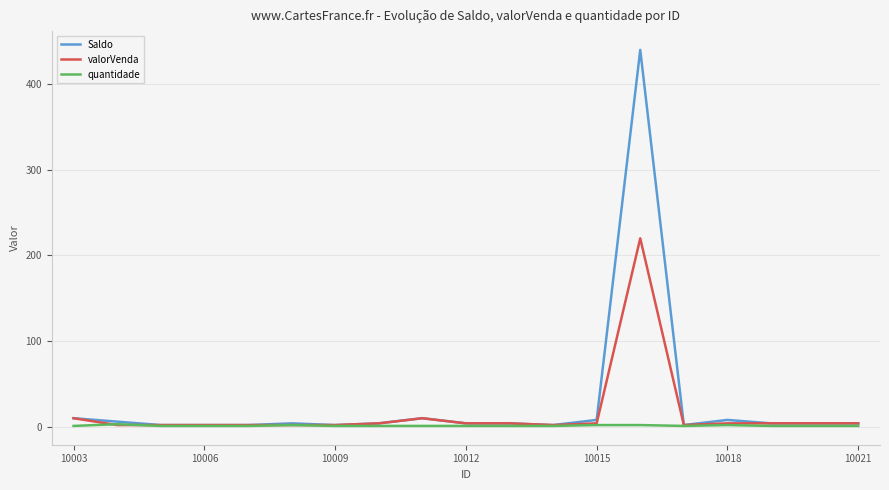

At how many categories does at least one series exceed 116?

1